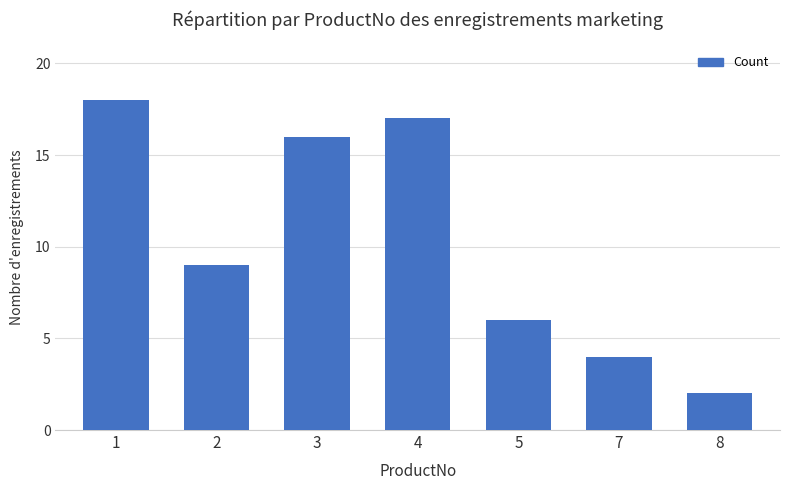

How many bars are there in total?

7